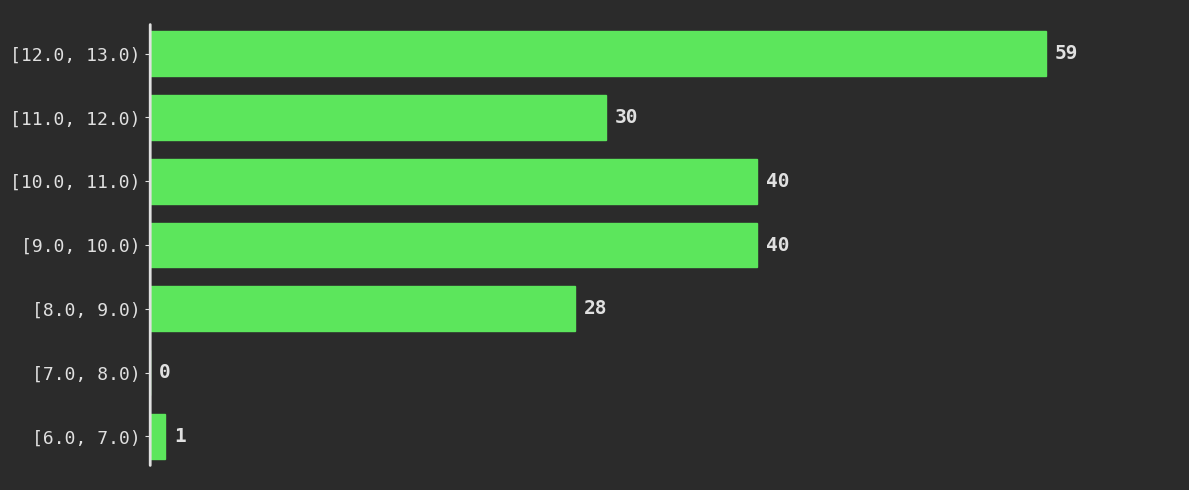

Reading top to bottom, what are all the values shown in this chart?

[12.0, 13.0)=59	[11.0, 12.0)=30	[10.0, 11.0)=40	[9.0, 10.0)=40	[8.0, 9.0)=28	[7.0, 8.0)=0	[6.0, 7.0)=1